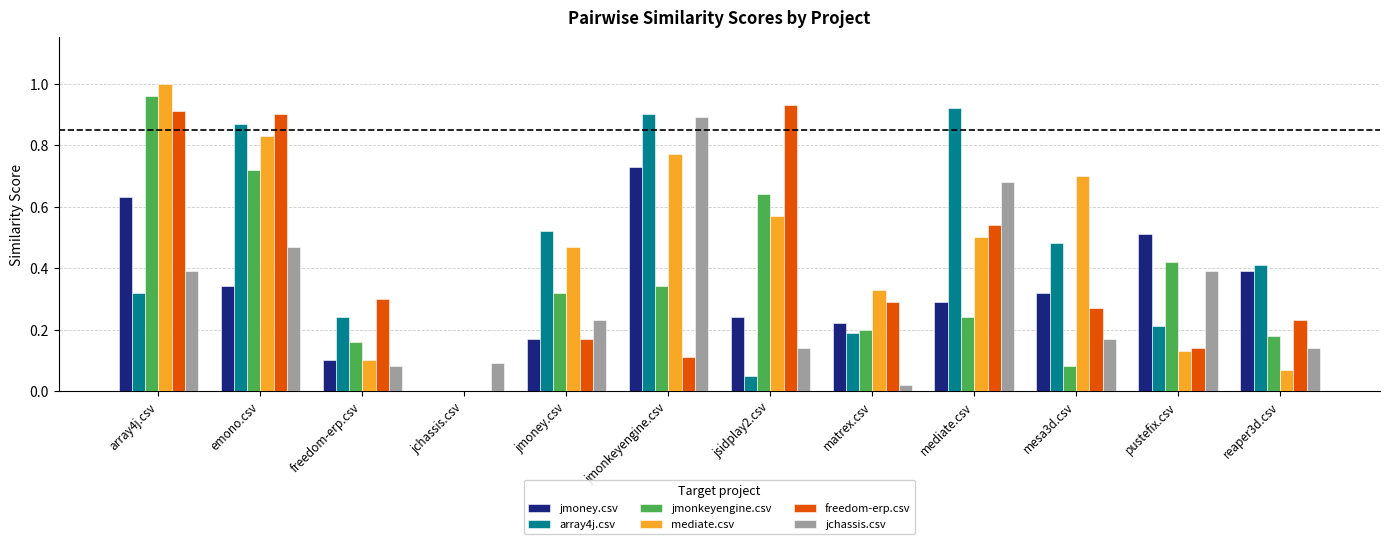

At which label does mediate.csv reach its peak?

array4j.csv